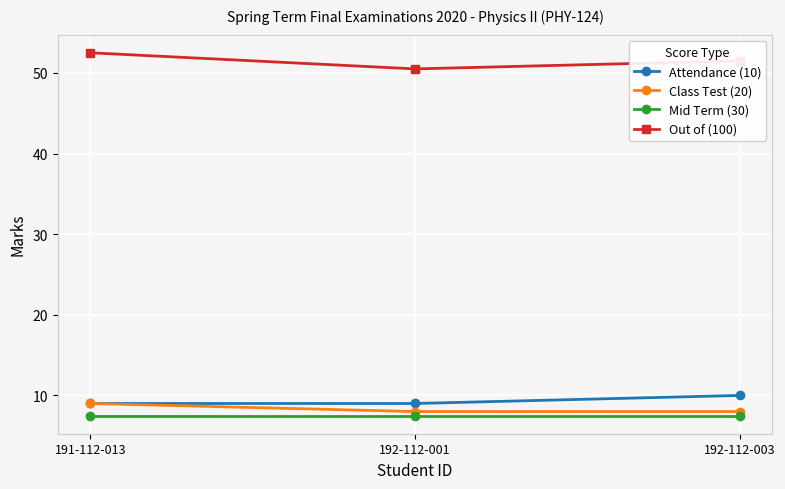

Reading right to left, transcribe all the data shown in this chart.

Attendance (10): 10.0	9.0	9.0
Class Test (20): 8.0	8.0	9.0
Mid Term (30): 7.5	7.5	7.5
Out of (100): 51.5	50.5	52.5